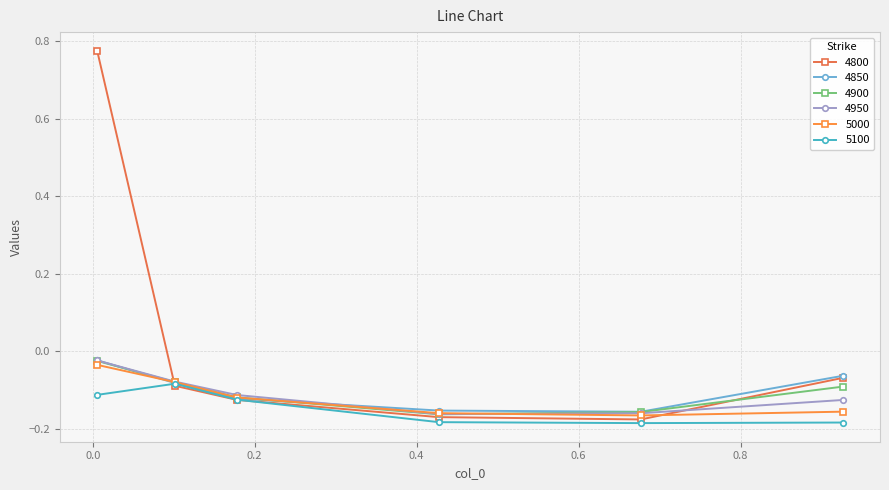

Reading left to right, list all the values displayed in this chart.

4800: 0.005479452054794521=0.8	0.1013698630136986=-0.1	0.1780821917808219=-0.1	0.4273972602739726=-0.2	0.6767123287671233=-0.2	0.9260273972602739=-0.1
4850: 0.005479452054794521=-0.0	0.1013698630136986=-0.1	0.1780821917808219=-0.1	0.4273972602739726=-0.2	0.6767123287671233=-0.2	0.9260273972602739=-0.1
4900: 0.005479452054794521=-0.0	0.1013698630136986=-0.1	0.1780821917808219=-0.1	0.4273972602739726=-0.2	0.6767123287671233=-0.2	0.9260273972602739=-0.1
4950: 0.005479452054794521=-0.0	0.1013698630136986=-0.1	0.1780821917808219=-0.1	0.4273972602739726=-0.2	0.6767123287671233=-0.2	0.9260273972602739=-0.1
5000: 0.005479452054794521=-0.0	0.1013698630136986=-0.1	0.1780821917808219=-0.1	0.4273972602739726=-0.2	0.6767123287671233=-0.2	0.9260273972602739=-0.2
5100: 0.005479452054794521=-0.1	0.1013698630136986=-0.1	0.1780821917808219=-0.1	0.4273972602739726=-0.2	0.6767123287671233=-0.2	0.9260273972602739=-0.2